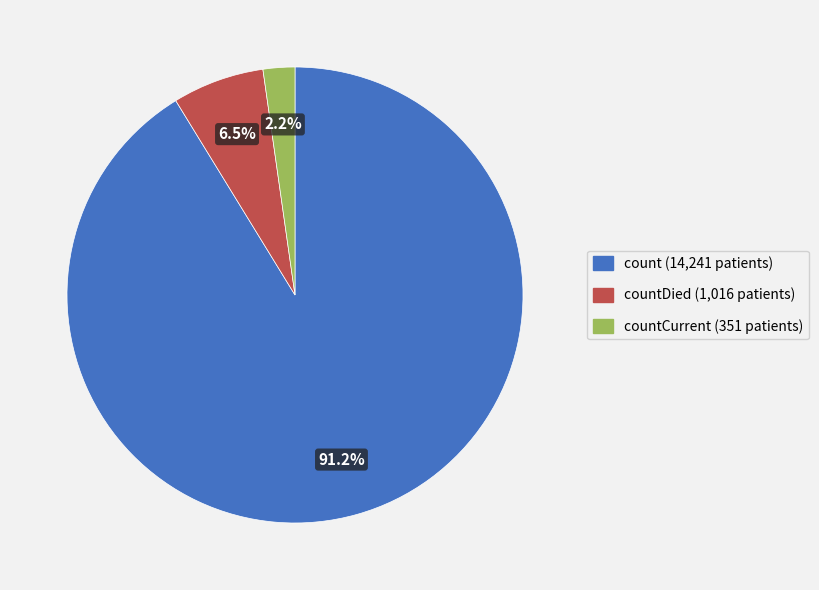

Is there a majority slice in this chart?

Yes